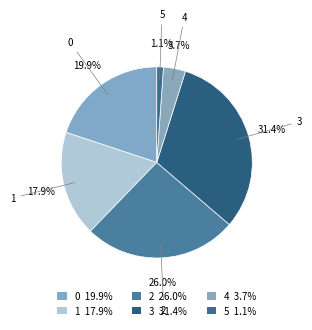

Is the sum of 0 and 4 greater than half?

No